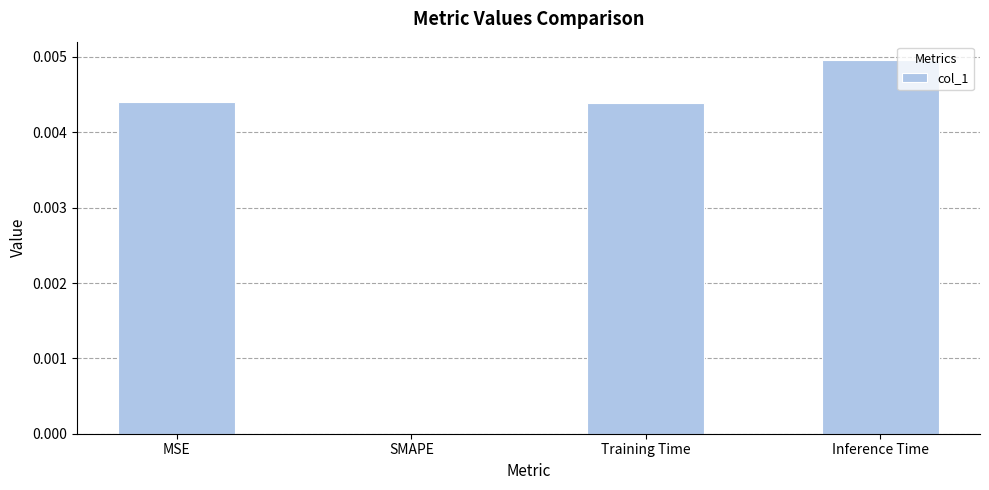

At which category does the chart reach its peak across all series?

Inference Time